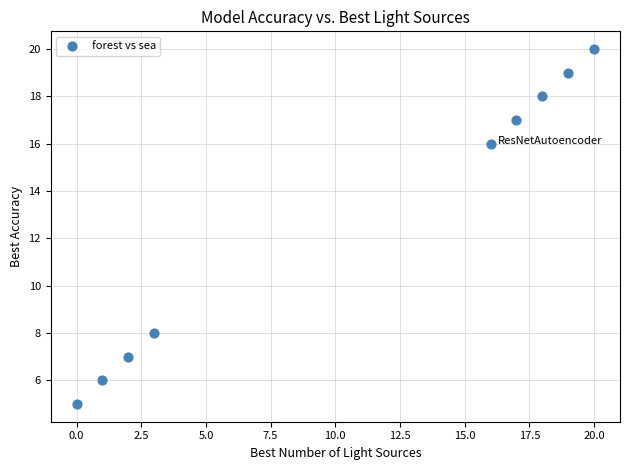

What is the average X value?

11